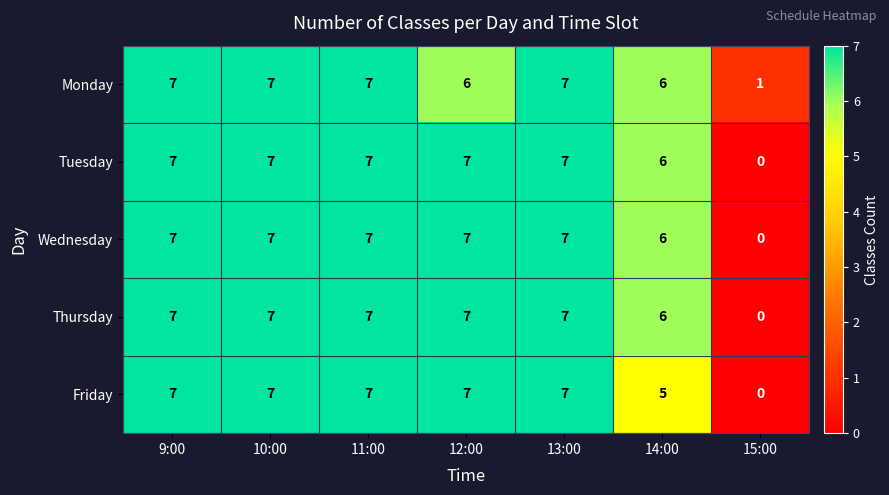

What is the maximum value shown in the chart?

7